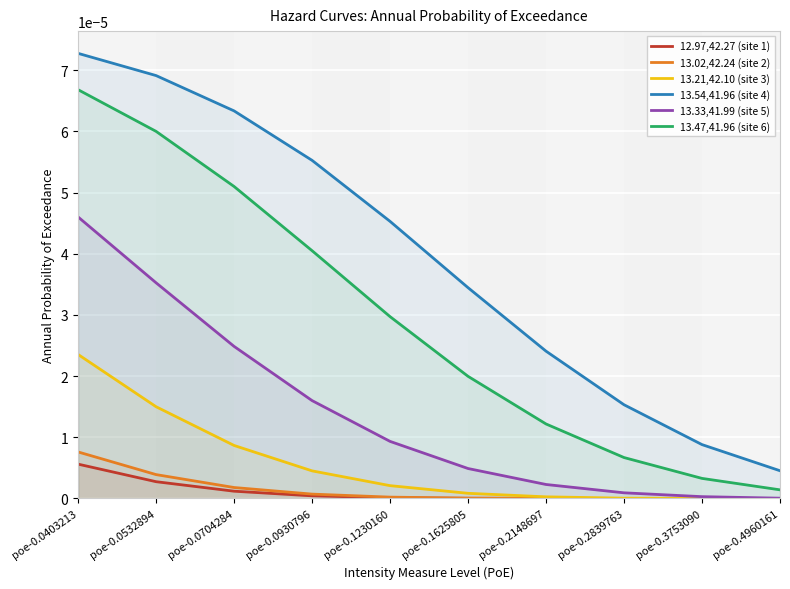

True or false: 13.54,41.96 (site 4) and 13.02,42.24 (site 2) intersect in this chart.

False